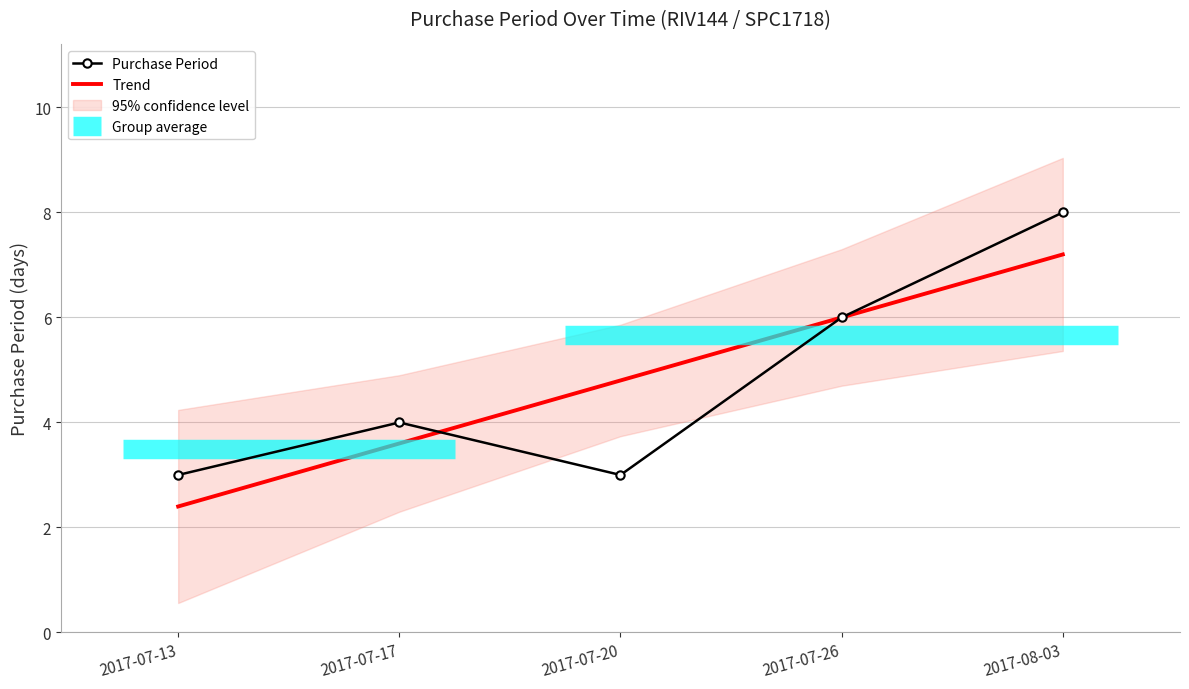

What is the highest value of the Trend series?

7.2